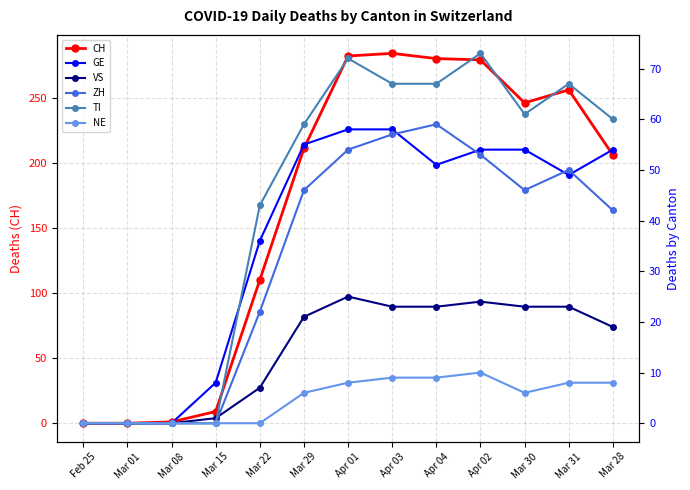

How many lines are shown in the chart?

6